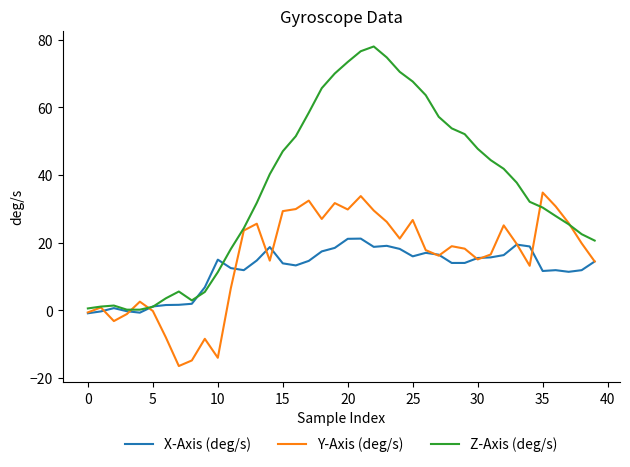

Which series has the largest range (max minus min)?

Z-Axis (deg/s)